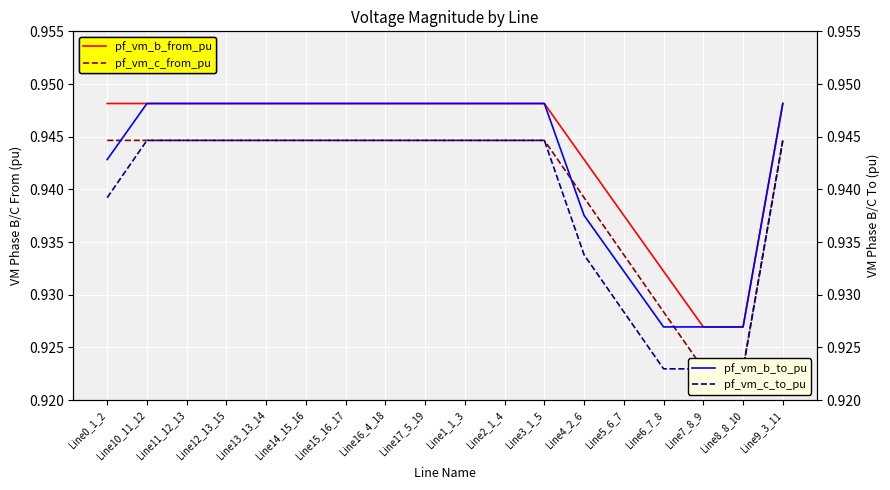

Between Line10_11_12 and Line4_2_6, which is larger?

Line10_11_12